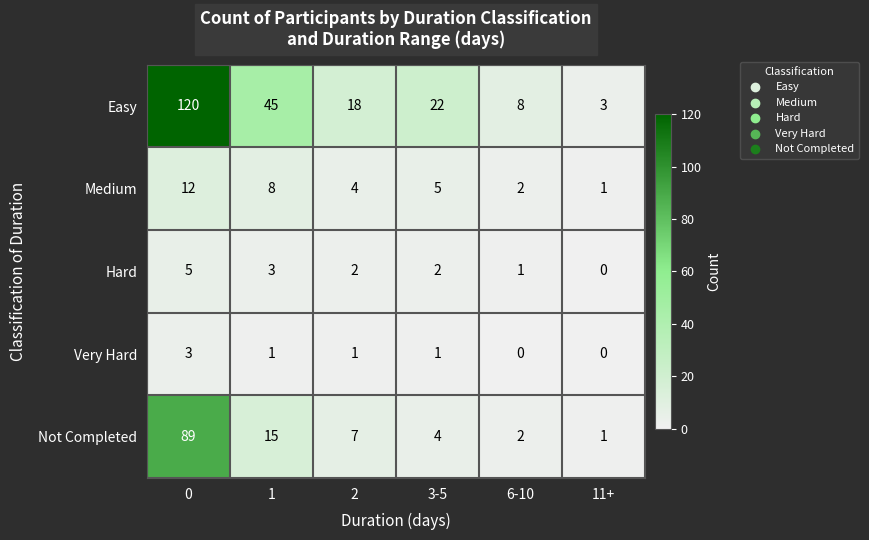

Count the number of categories in the chart.

6